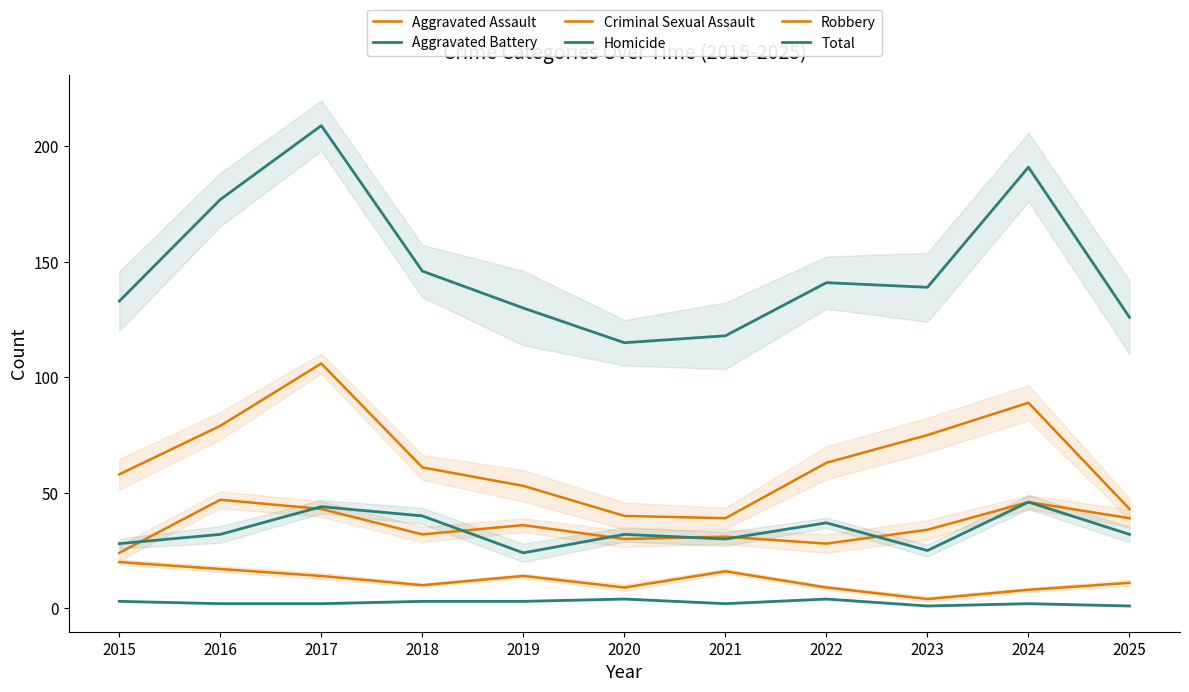

In Aggravated Assault, how many points are higher than both neighbors (excluding endpoints)?

4